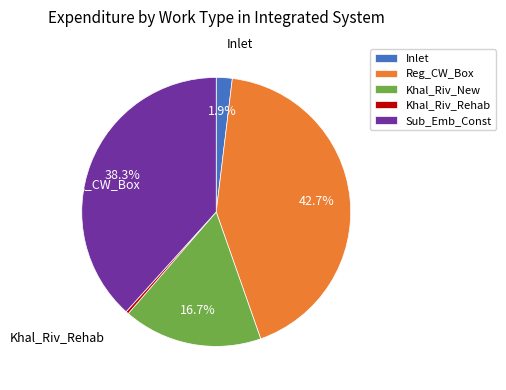

Does any single category account for the majority?

No